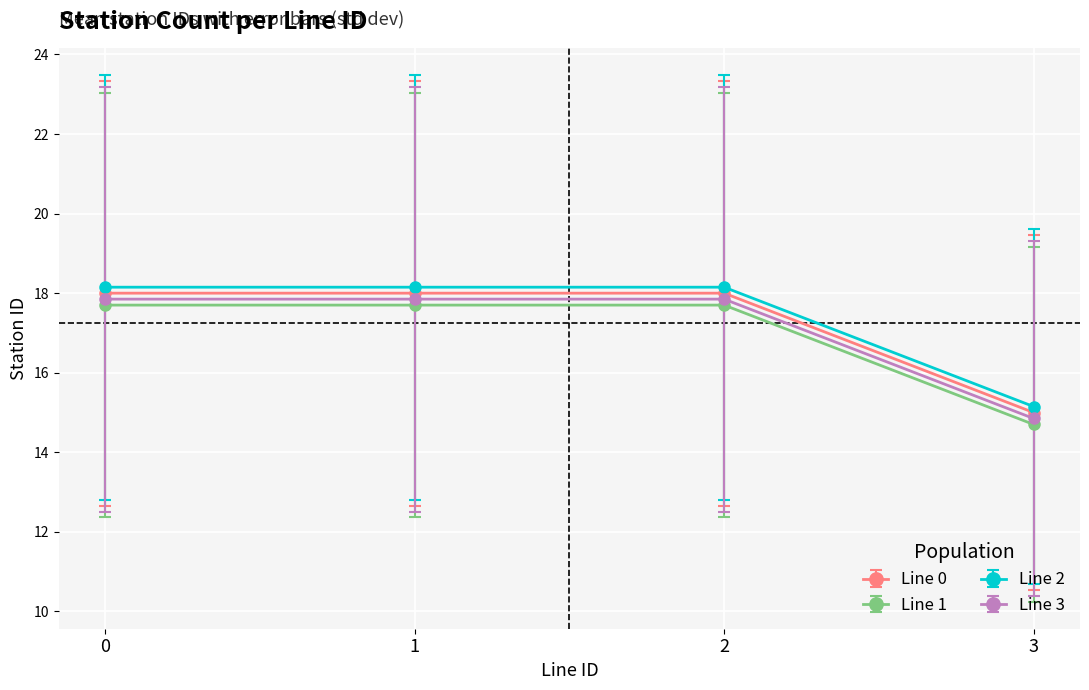

What is the approximate value of Line 1 at 1?

17.7